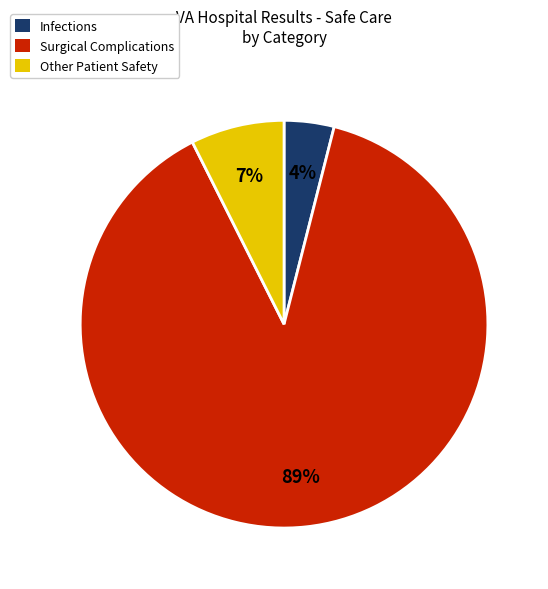

How many slices are in this pie chart?

3